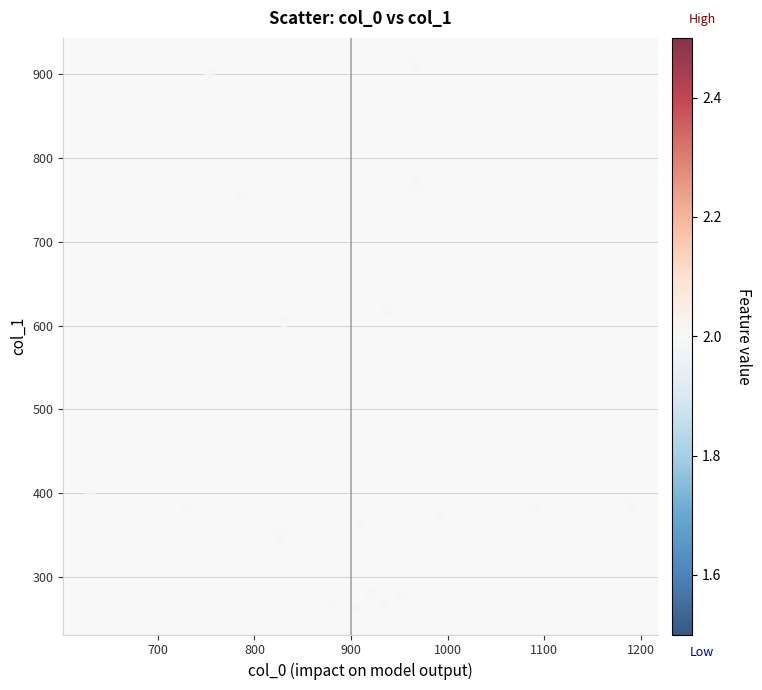

What Y value in the scatter plot is closest to 587?

604.1